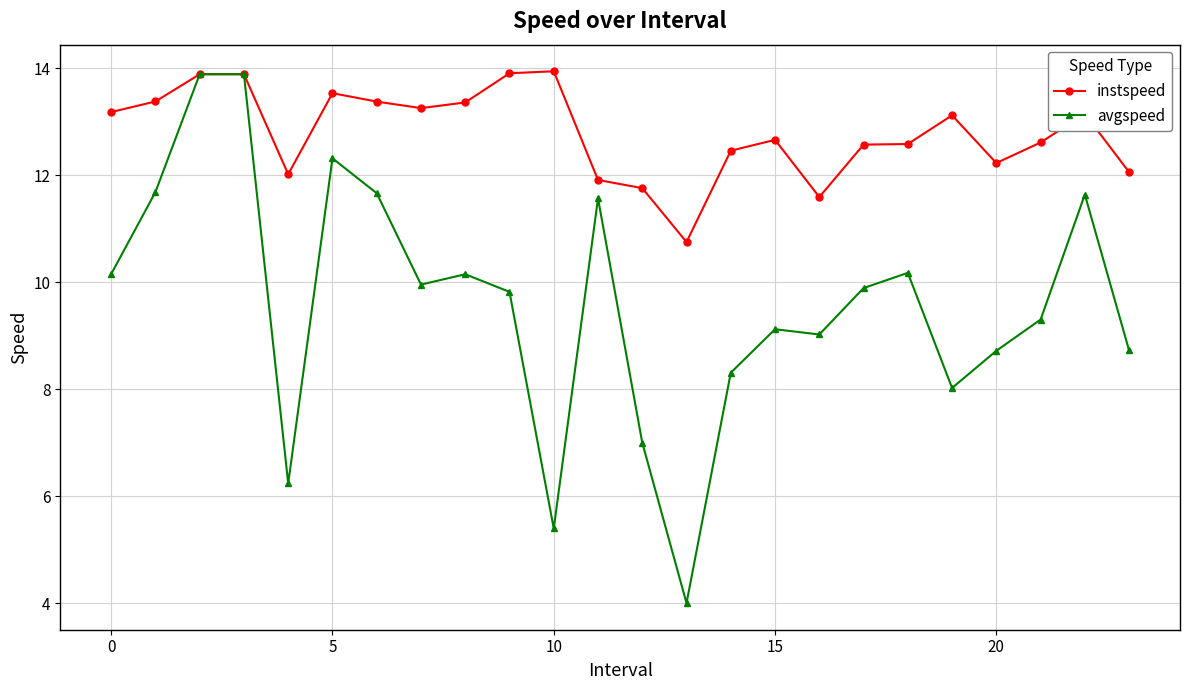

Rank the series by their average value, from highest to lowest.

instspeed, avgspeed